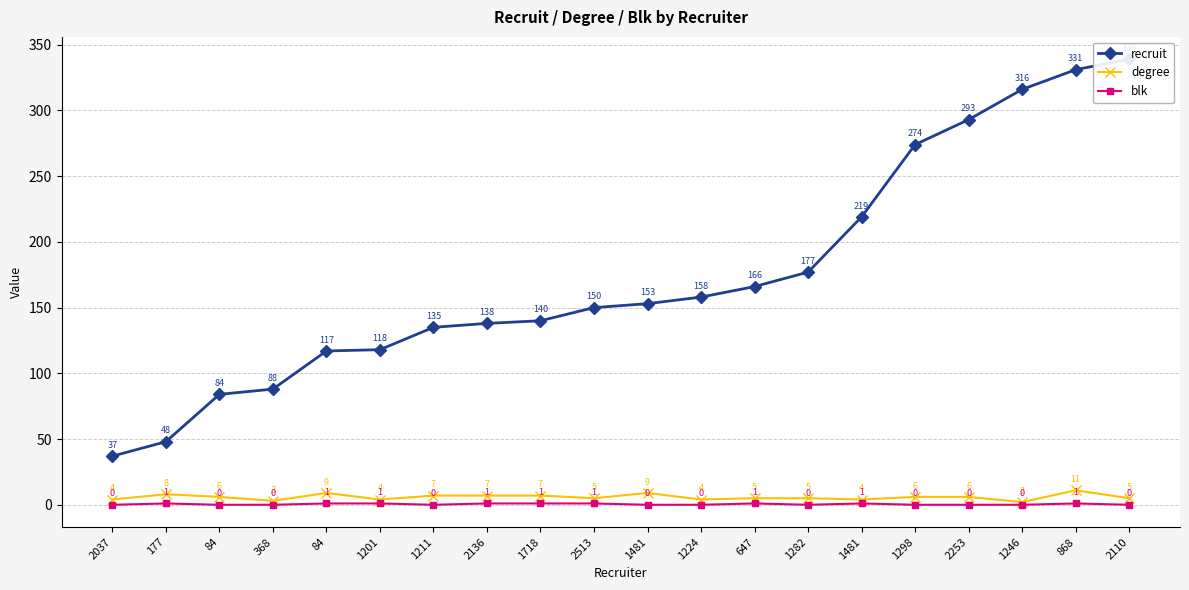

Reading left to right, transcribe all the data shown in this chart.

recruit: 37	48	84	88	117	118	135	138	140	150	153	158	166	177	219	274	293	316	331	339
degree: 4	8	6	3	9	4	7	7	7	5	9	4	5	5	4	6	6	2	11	5
blk: 0	1	0	0	1	1	0	1	1	1	0	0	1	0	1	0	0	0	1	0